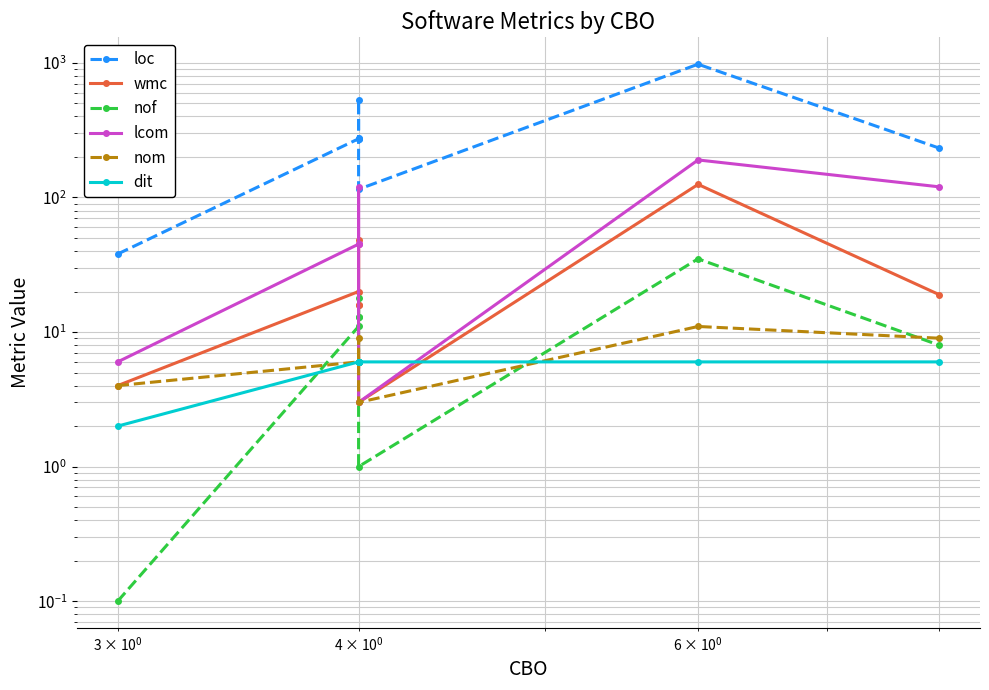

Is it true that lcom equals 45.0 at 4?

True